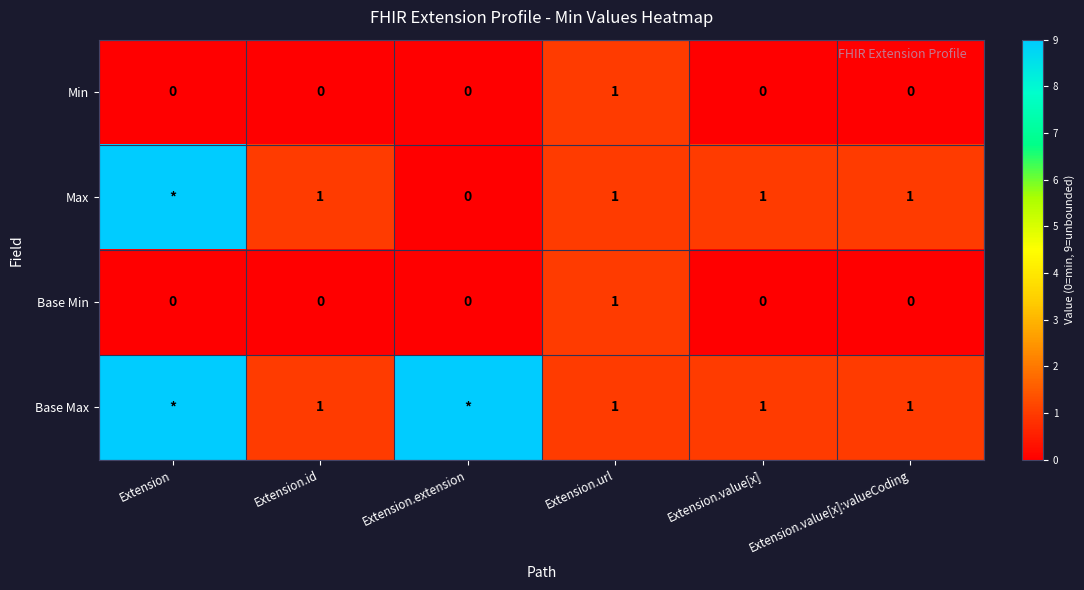

Count the Base Min values in the range 0 to 1.

6